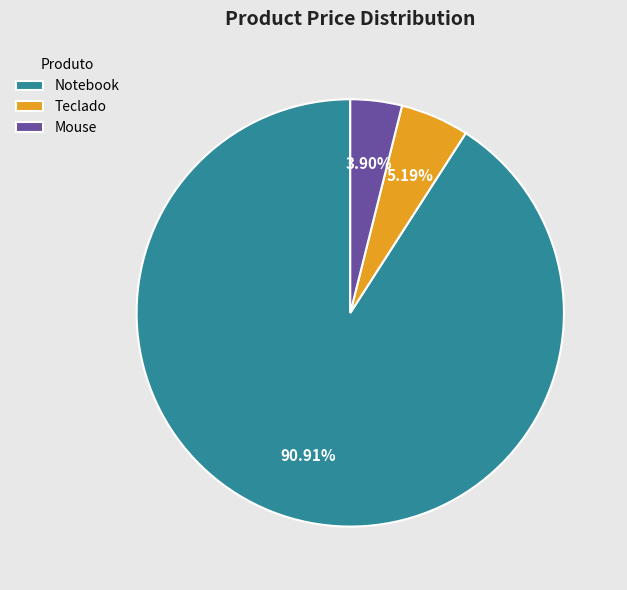

To the nearest percent, what portion does Notebook represent?

91%